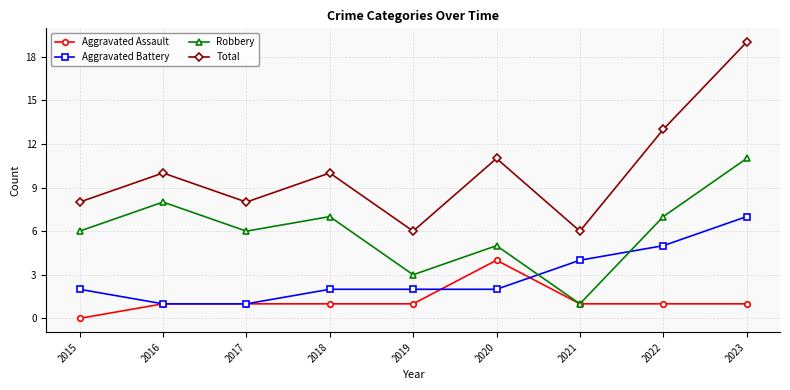

The value of Aggravated Battery at 2015 is 2. True or false?

True